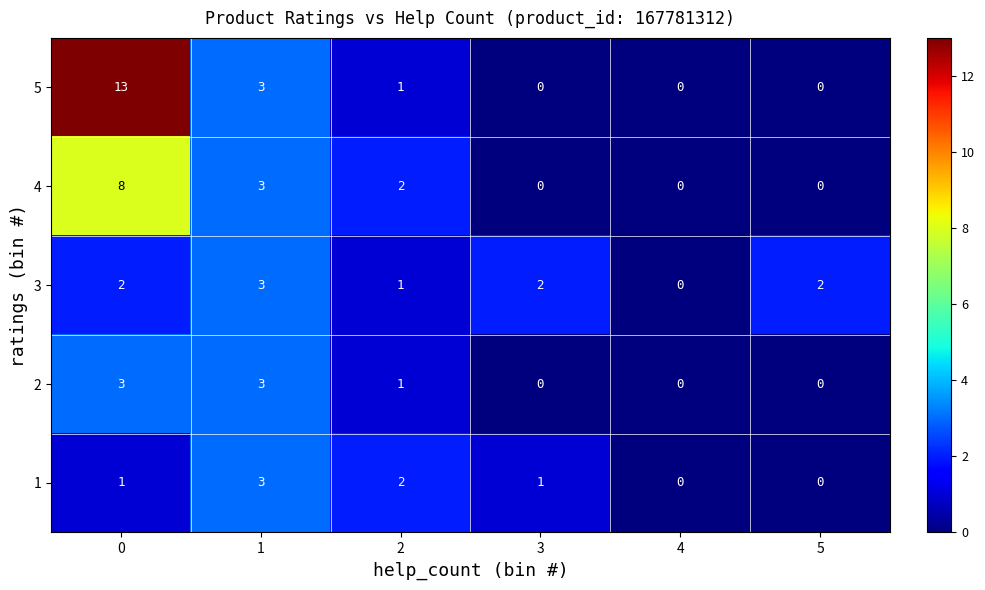

Rank the series at 0 from lowest to highest value.

1, 3, 2, 4, 5